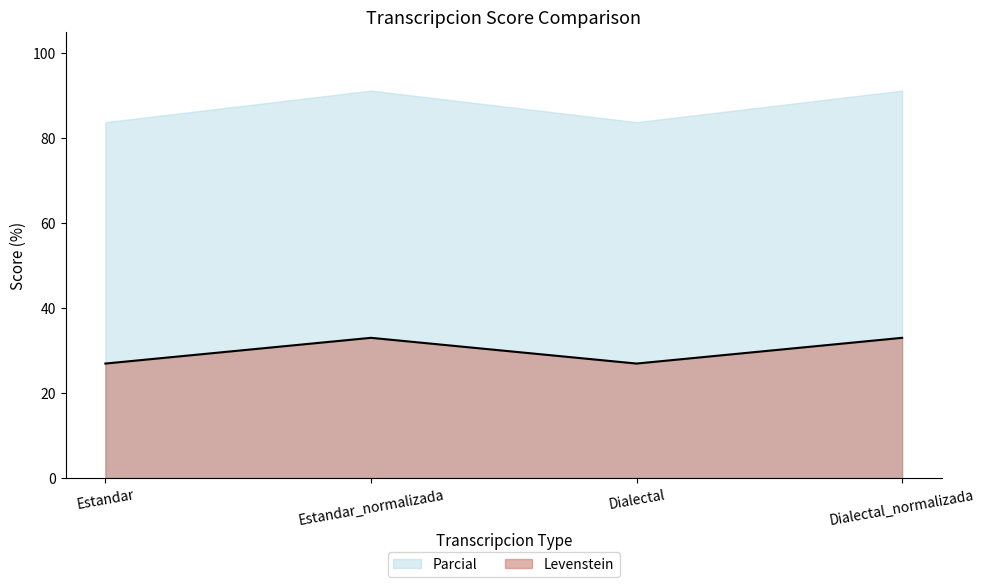

What is the change in value from Estandar to Estandar_normalizada?

+6.1